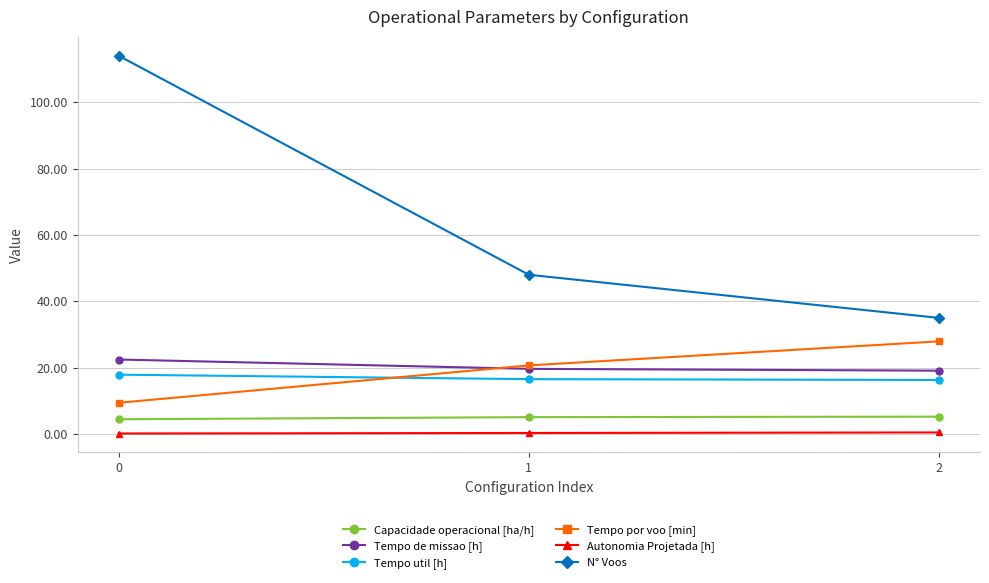

What is the spread (max minus min) of values at 2?

34.5